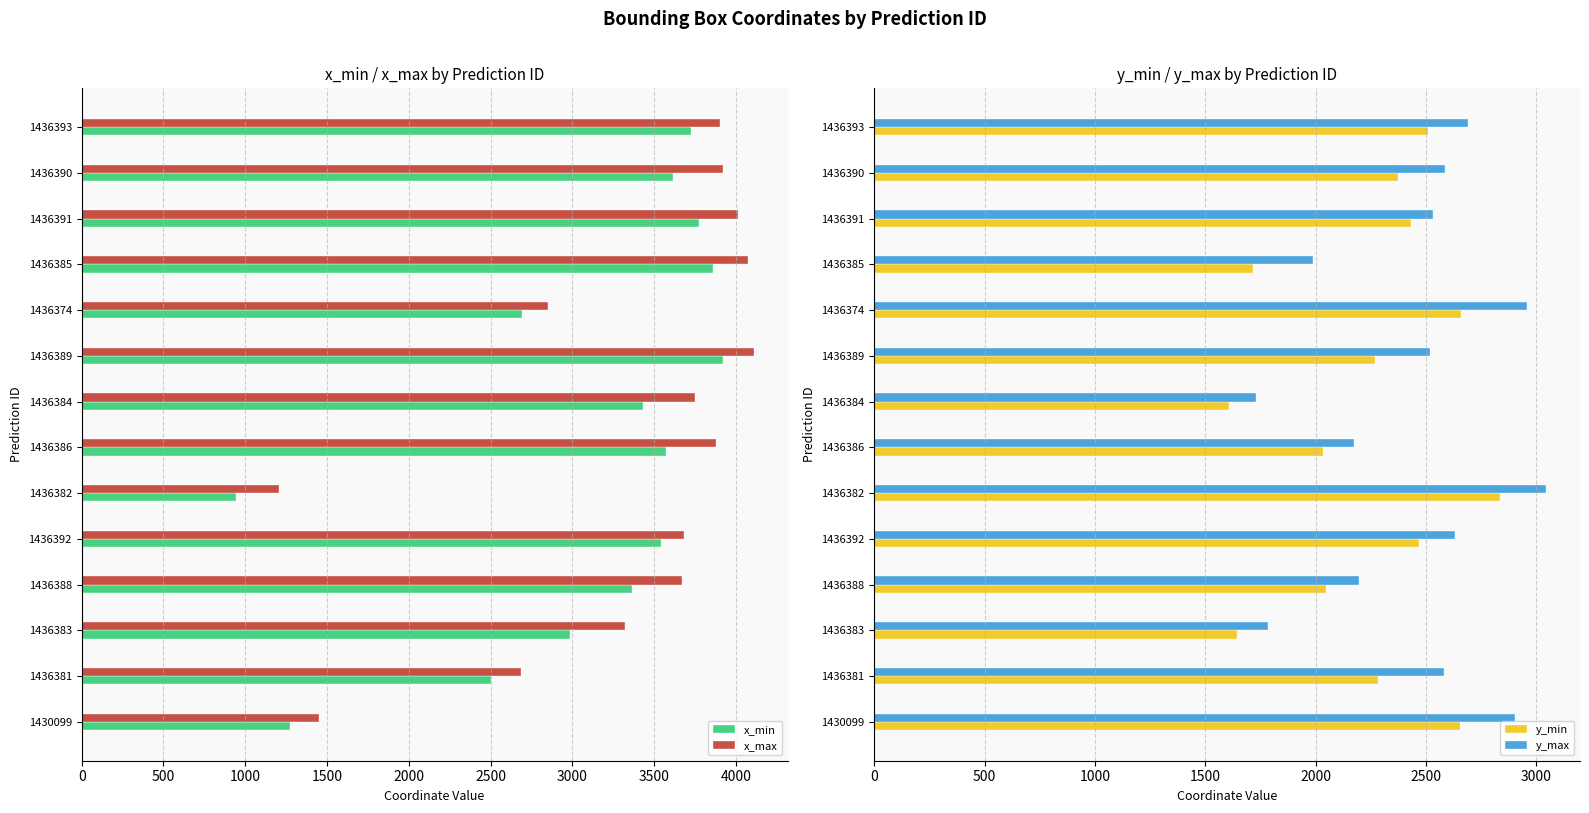

What is the highest value of the x_min series?

3922